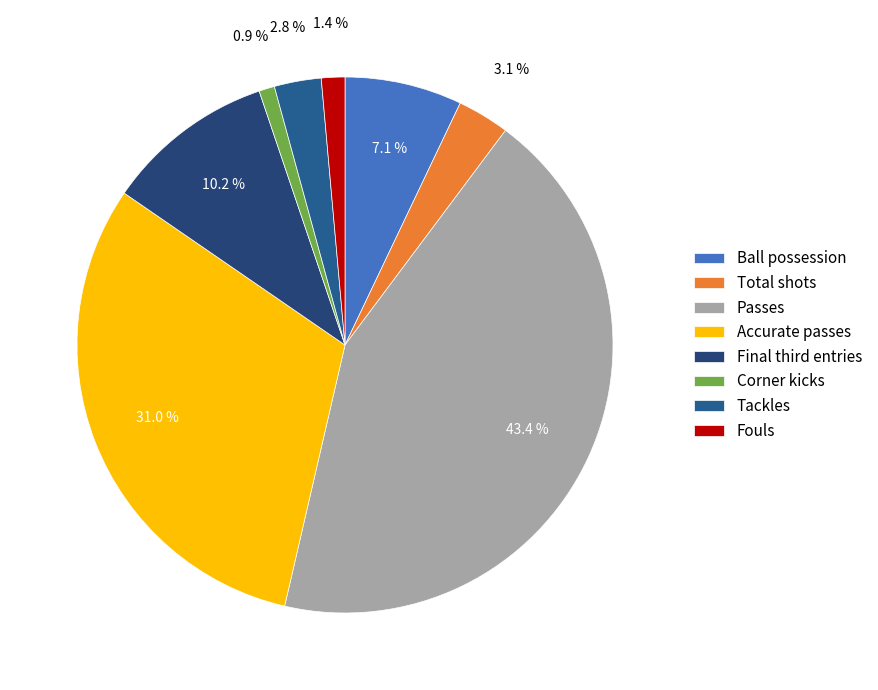

Is there a majority slice in this chart?

No